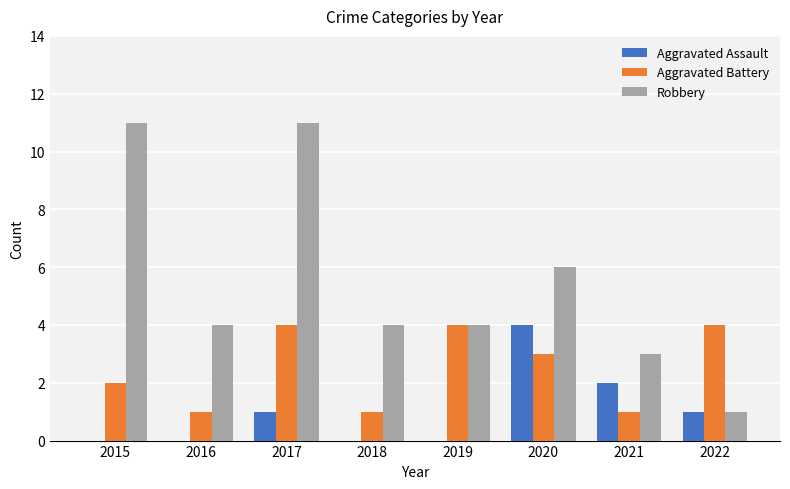

What is the difference between the Aggravated Assault values at 2015 and 2022?

1